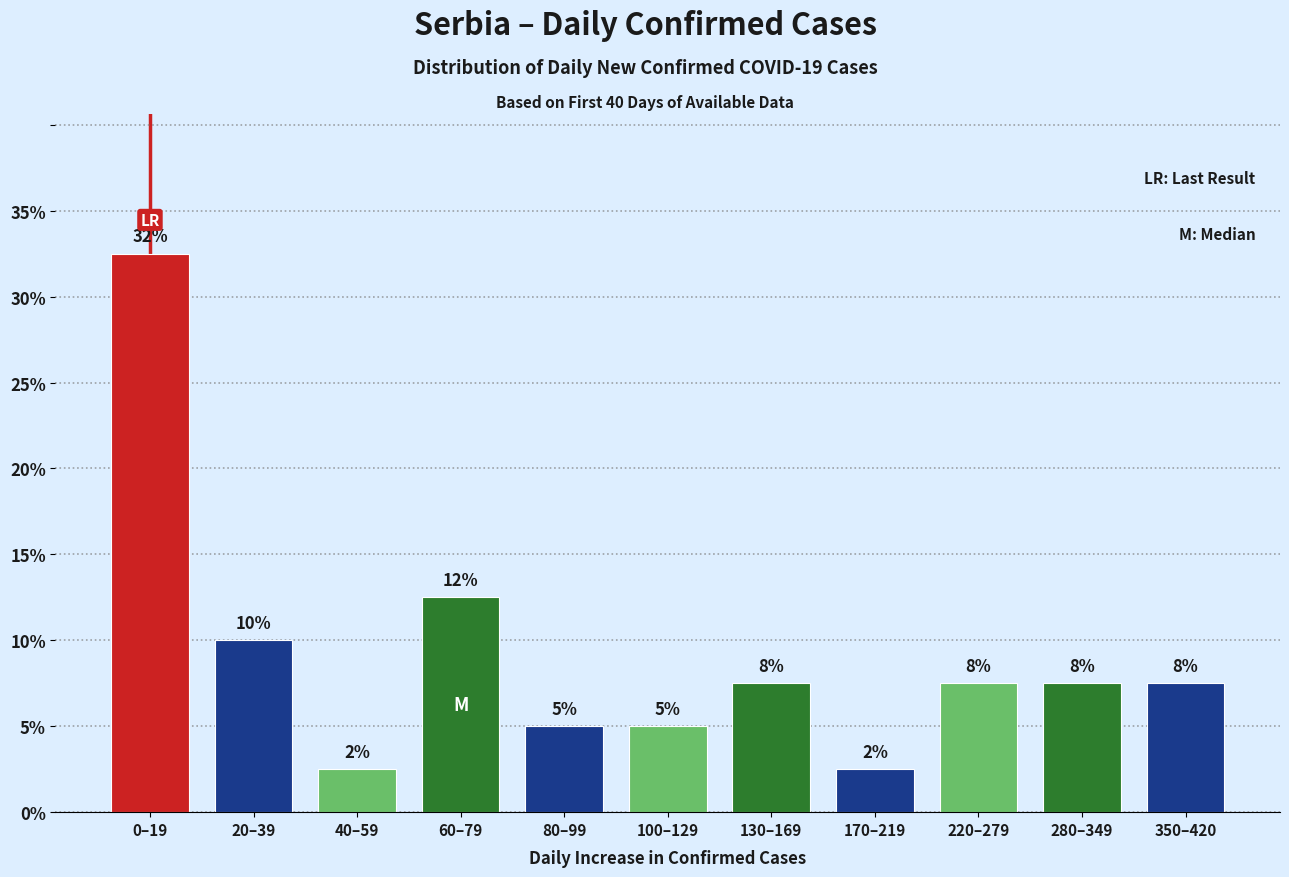

Are the bars horizontal?

No